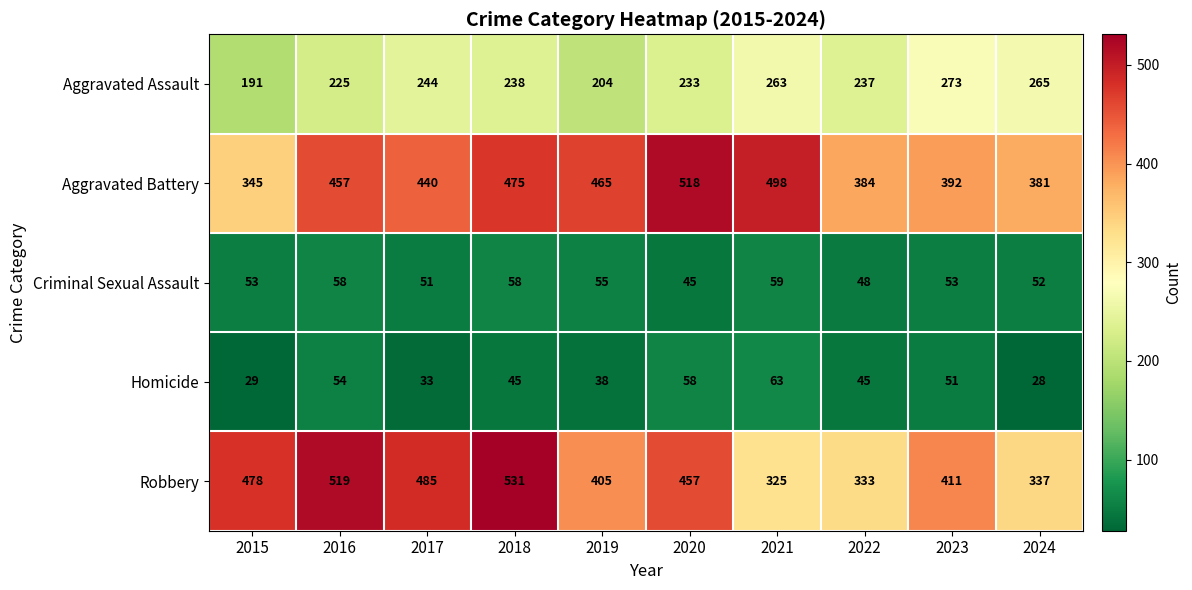

At which category does the chart reach its minimum across all series?

2024